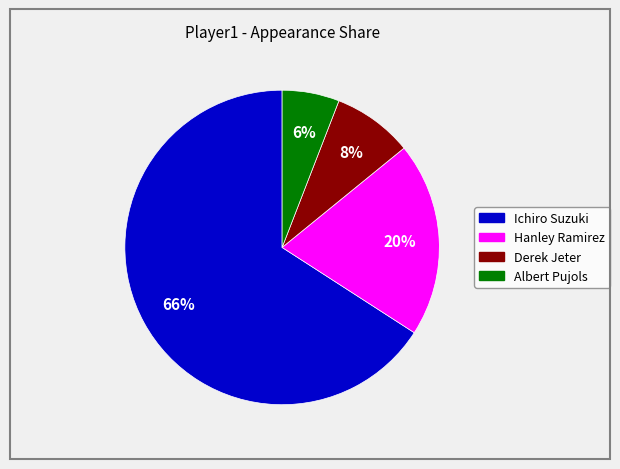

Between Ichiro Suzuki and Derek Jeter, which is larger?

Ichiro Suzuki